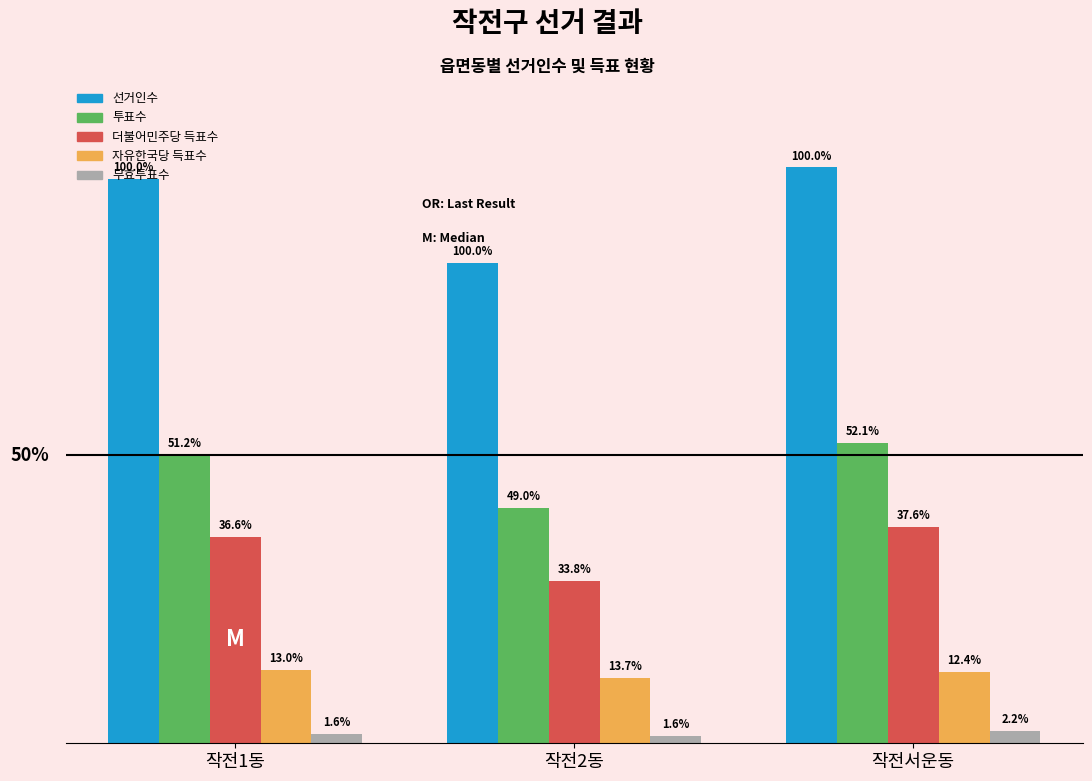

Between 작전서운동 and 작전1동, which is larger?

작전서운동